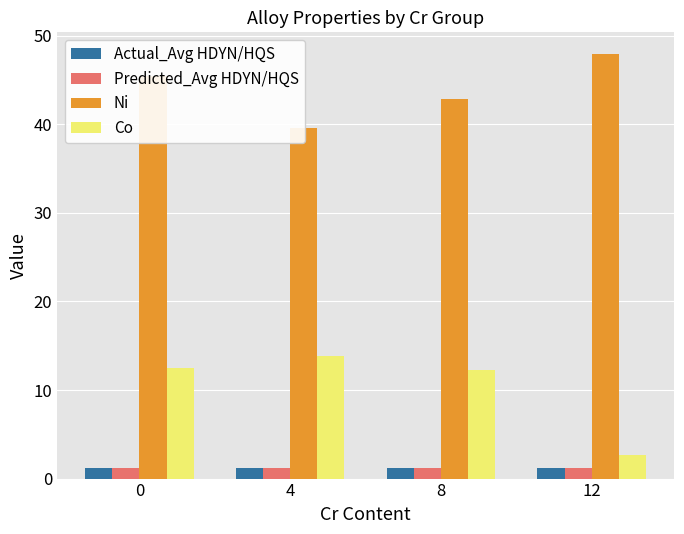

What are all the series names shown in the legend?

Actual_Avg HDYN/HQS, Predicted_Avg HDYN/HQS, Ni, Co